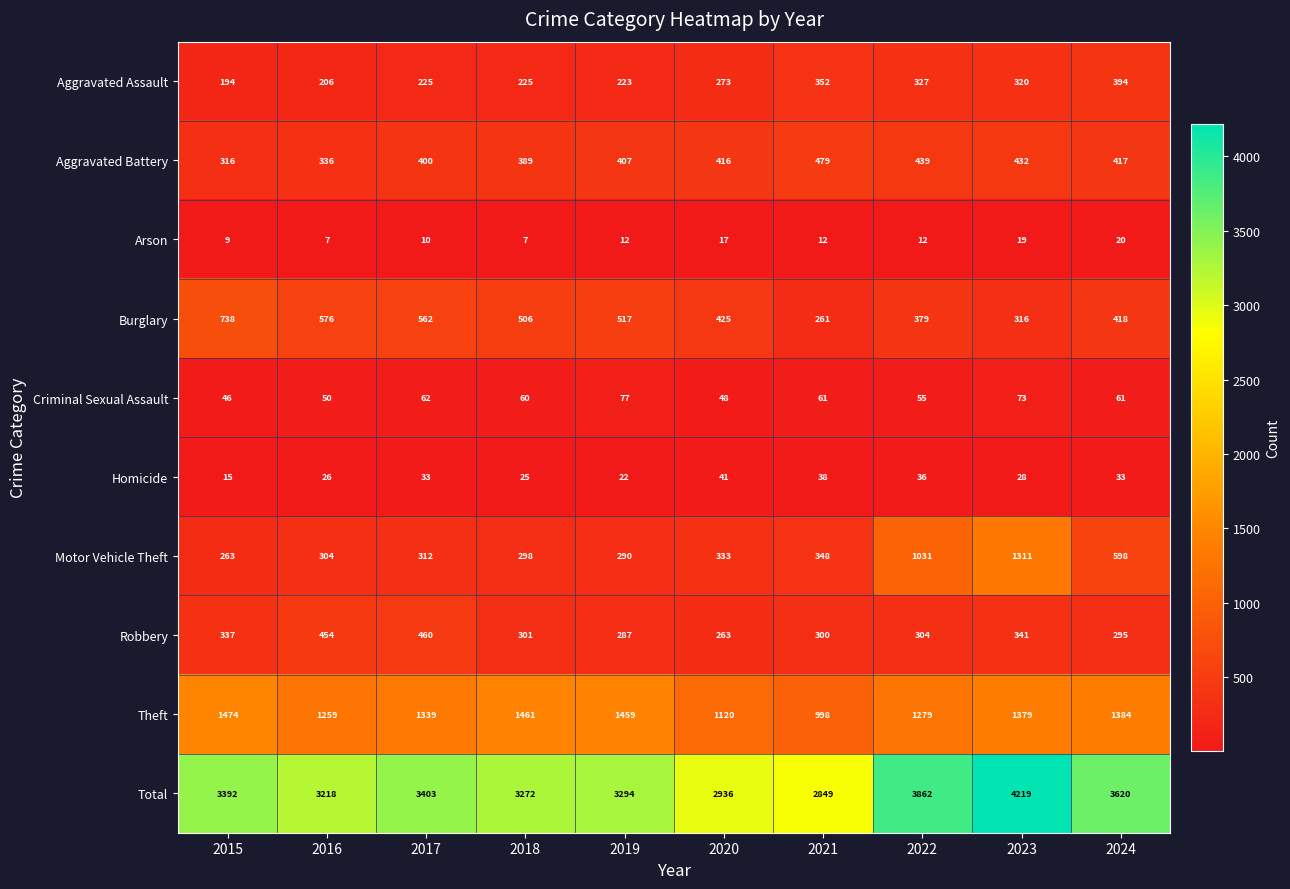

Which series changed the most between 2015 and 2023?

Motor Vehicle Theft